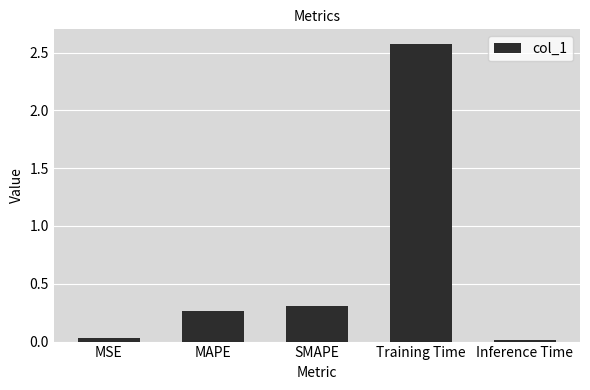

The chart shows a value of 0.3 at SMAPE. True or false?

True